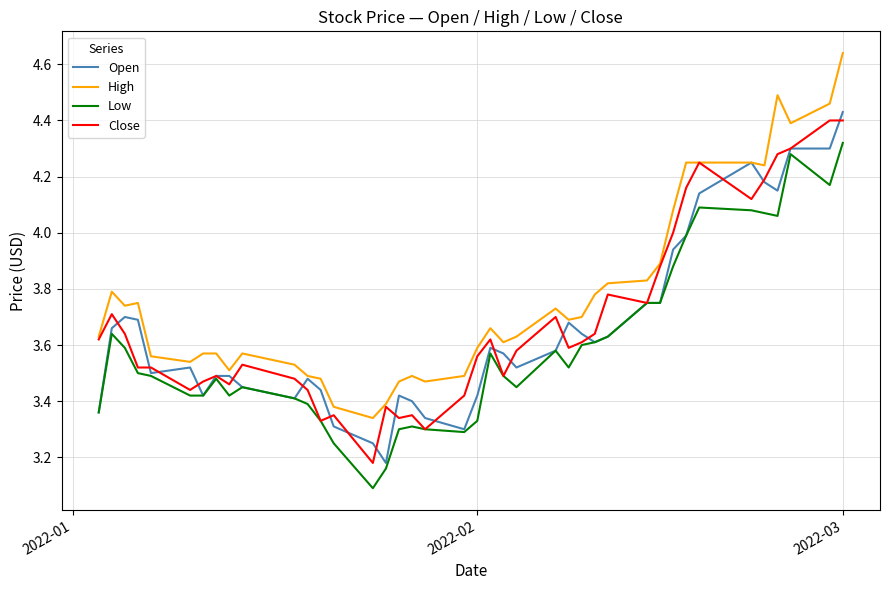

True or false: High and Low intersect in this chart.

False